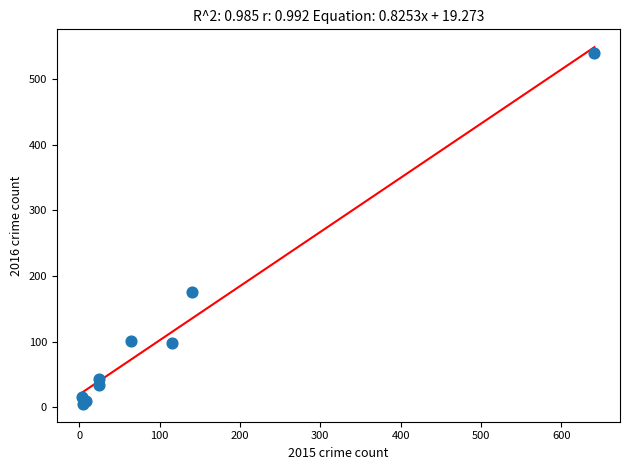

What Y value in the scatter plot is closest to 272?

175